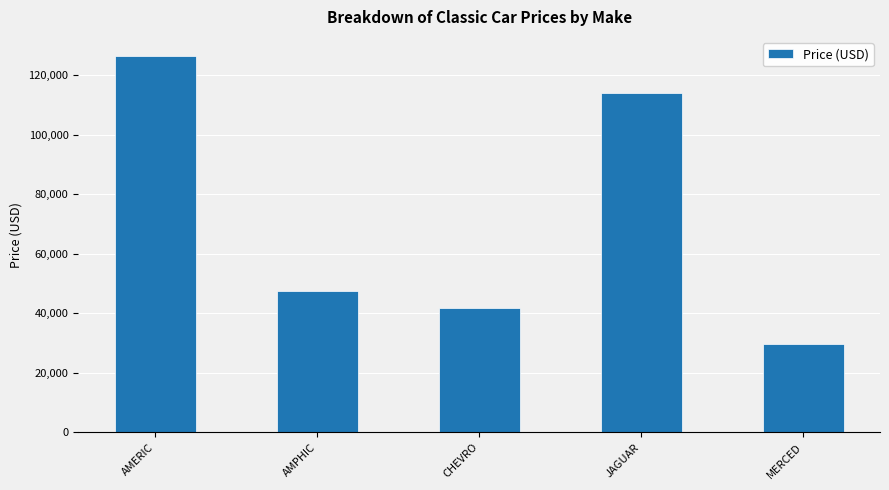

Rank the categories by value from highest to lowest.

AMERIC, JAGUAR, AMPHIC, CHEVRO, MERCED